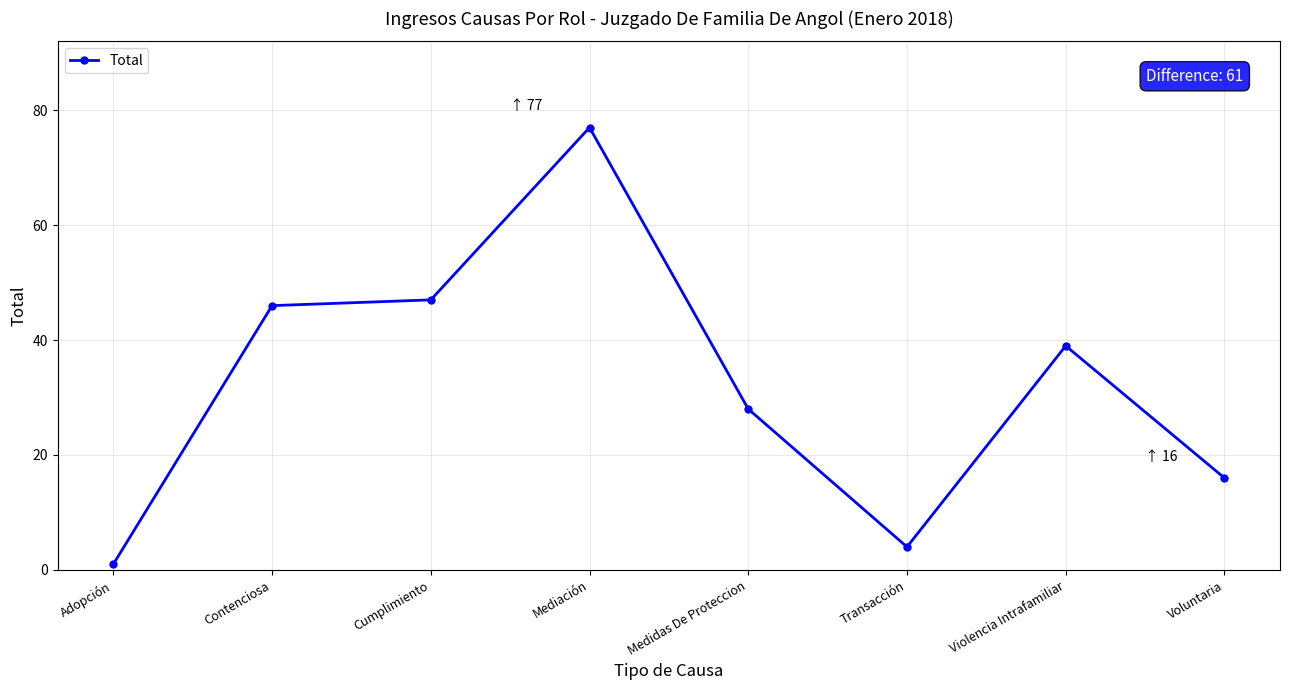

What is the average value?

32